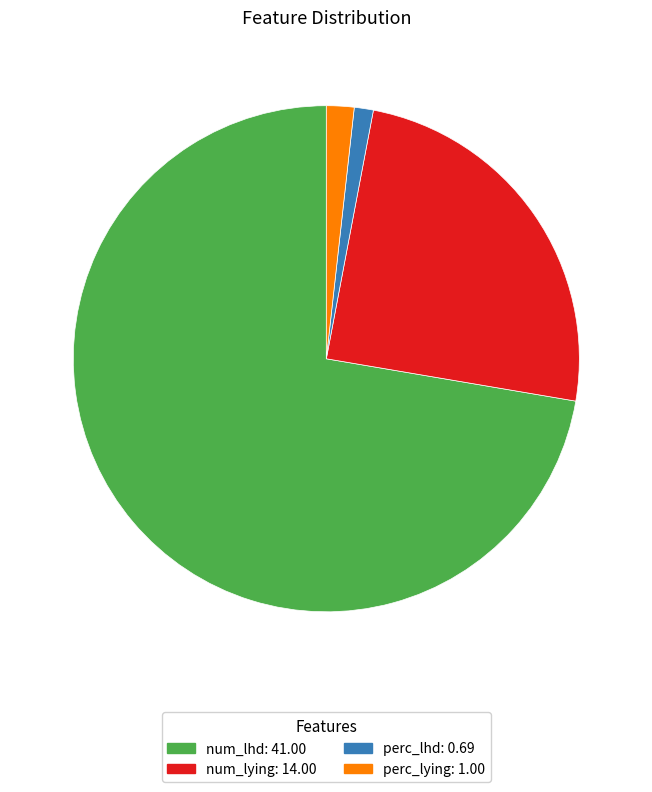

Is the sum of perc_lying: 1.00 and num_lhd: 41.00 greater than half?

Yes